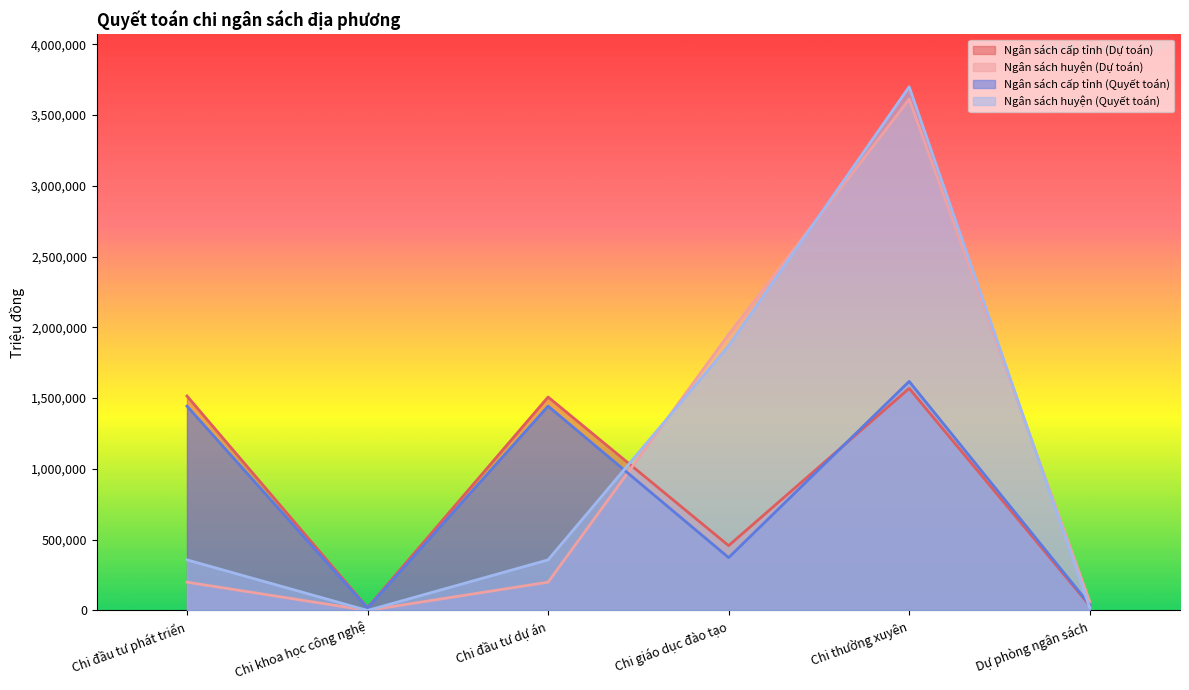

At which label is Ngân sách huyện (Dự toán) closest to 1805988?

Chi giáo dục đào tạo